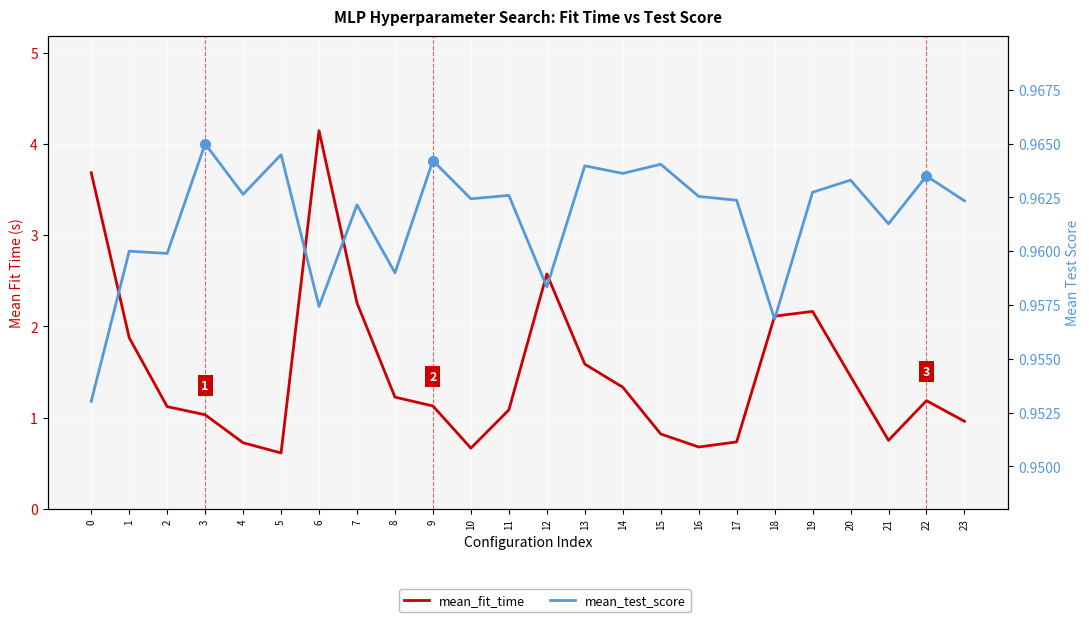

Rank the series by their maximum value, from highest to lowest.

mean_fit_time, mean_test_score